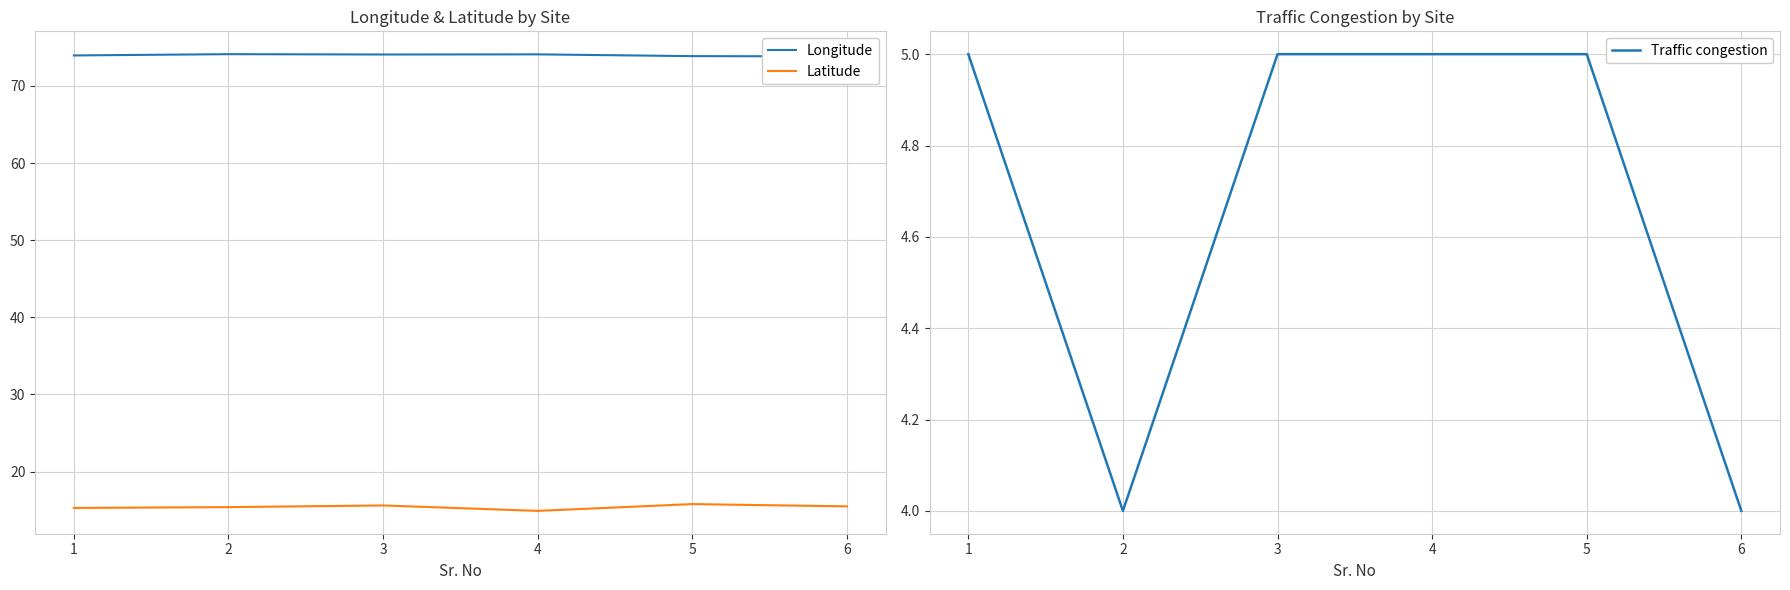

Reading left to right, list all the values displayed in this chart.

Longitude: 74.0	74.1	74.1	74.1	73.9	73.8
Latitude: 15.3	15.4	15.6	14.9	15.8	15.5
Traffic congestion: 5.0	4.0	5.0	5.0	5.0	4.0